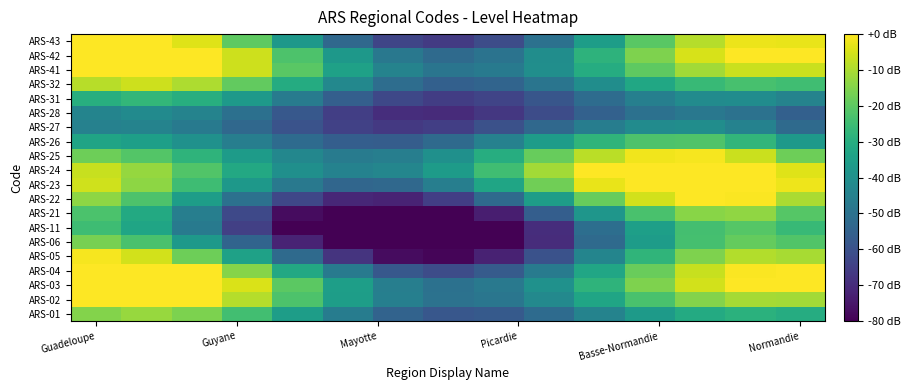

At which category is the sum across all series the highest?

Guadeloupe